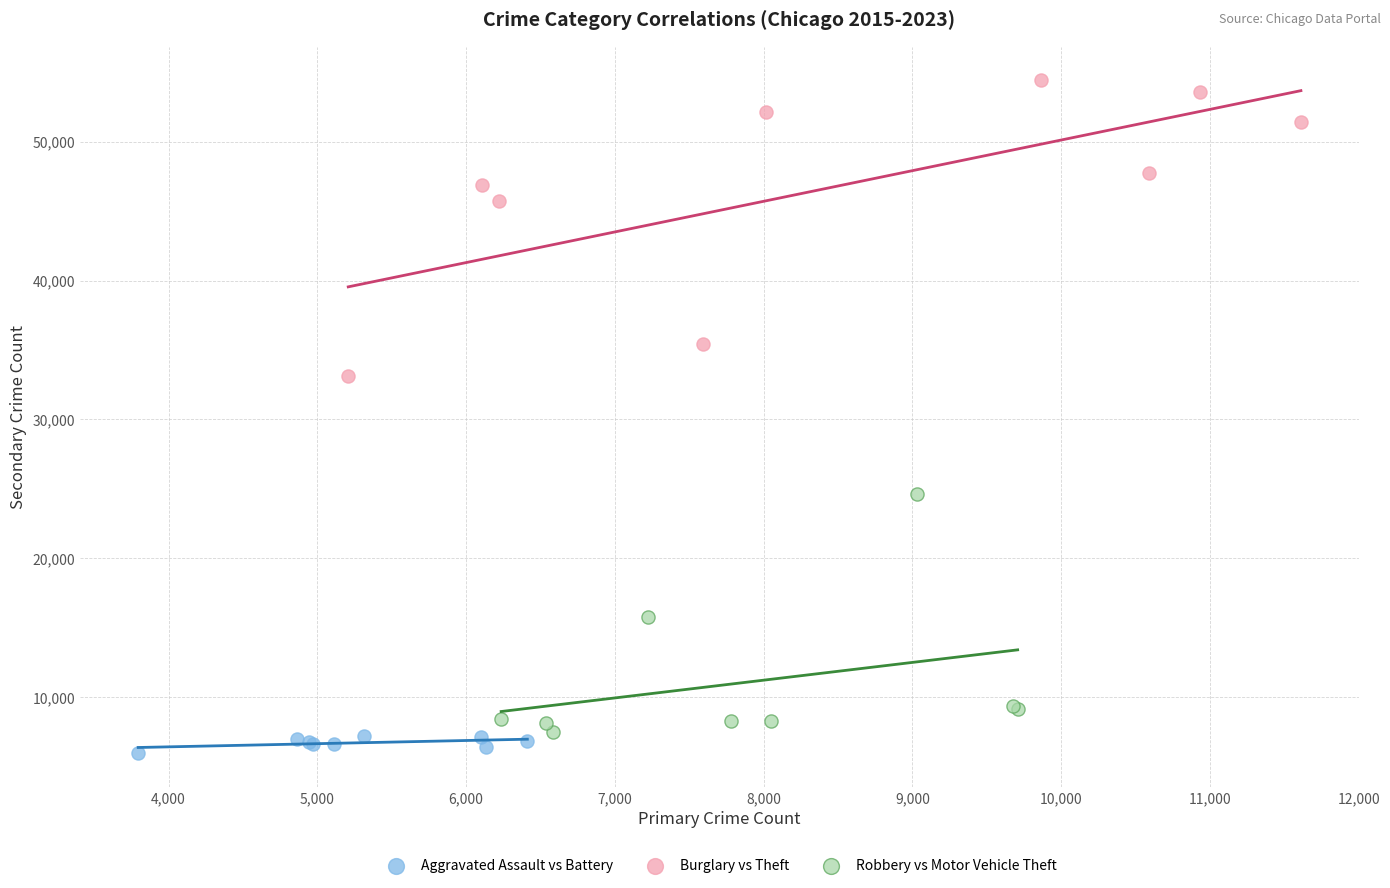

What are all the series names shown in the legend?

Aggravated Assault vs Battery, Burglary vs Theft, Robbery vs Motor Vehicle Theft